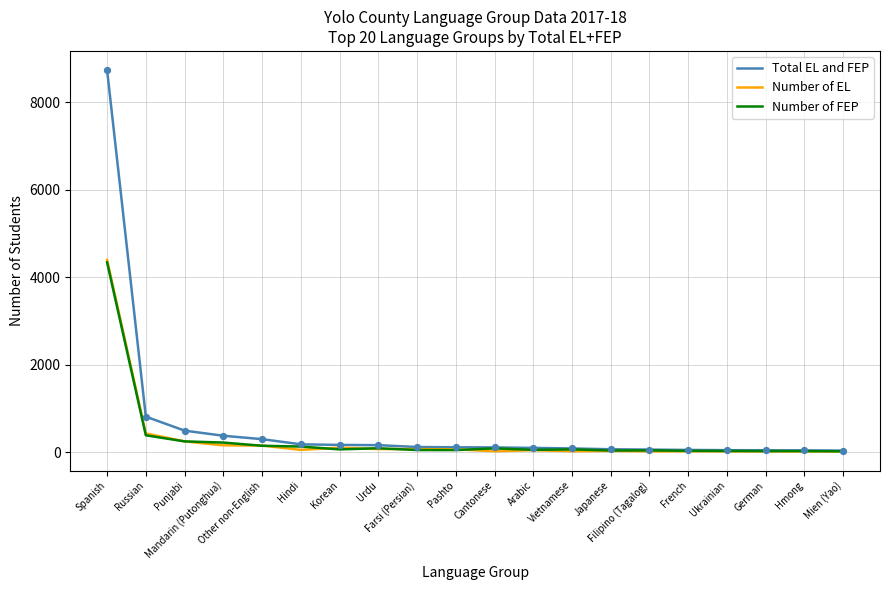

Which series has the largest range (max minus min)?

Total EL and FEP